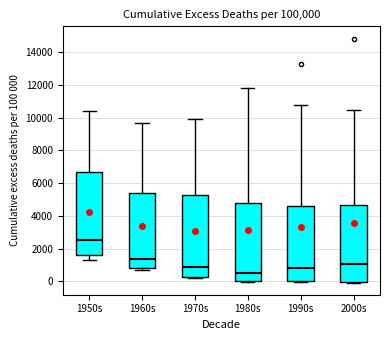

Reading left to right, read every box against the y-axis: the position of its median line, the range the box covers, and the ends of its whiskers. The values are not printed on the chart, so give them approximately, as read against the axis.

1950s: median 2600, box 1600 to 6600, whiskers 1200 to 10400
1960s: median 1400, box 800 to 5400, whiskers 600 to 9800
1970s: median 800, box 200 to 5200, whiskers 200 (just below the box's lower edge) to 10000
1980s: median 600, box 0 to 4800, whiskers 0 to 11800
1990s: median 800, box 0 to 4600, whiskers 0 (just below the box's lower edge) to 10800
2000s: median 1000, box 0 to 4600, whiskers 0 to 10400